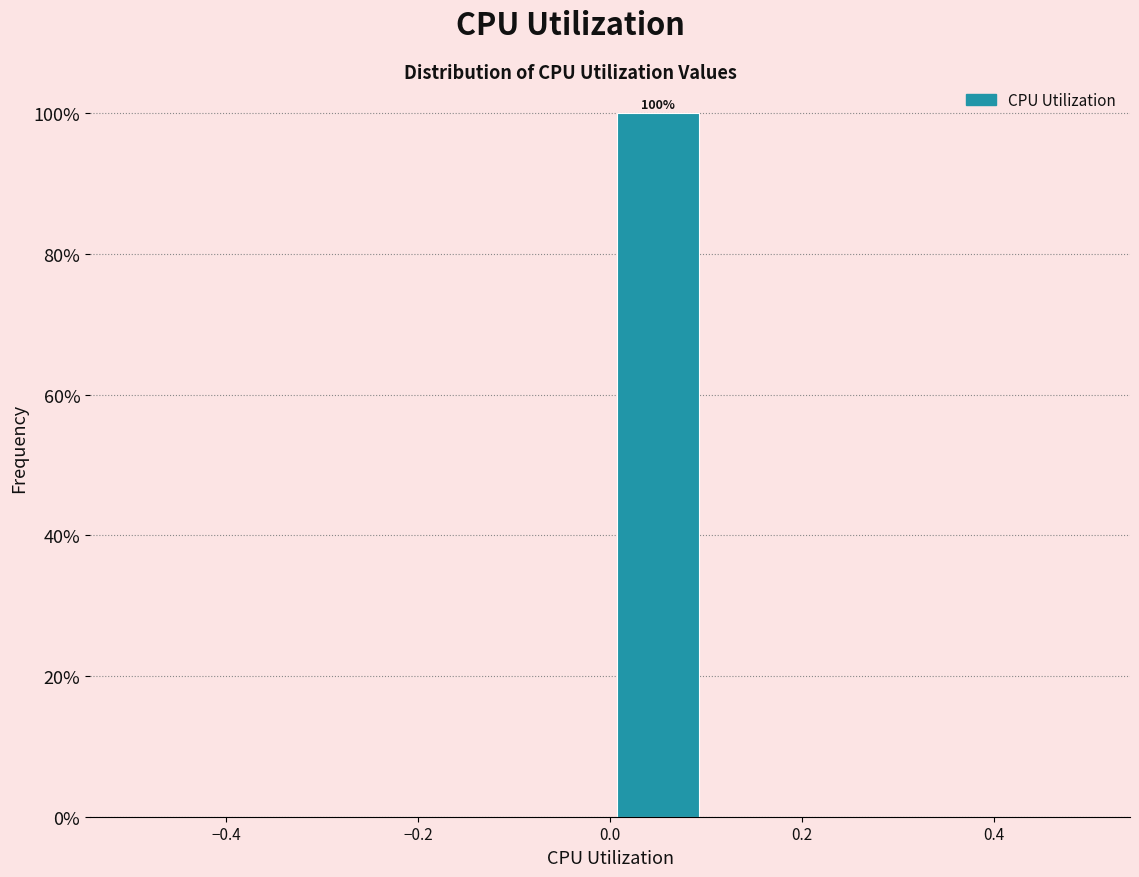

Over which range of the x-axis is the bar tallest?

0.0 to 0.1